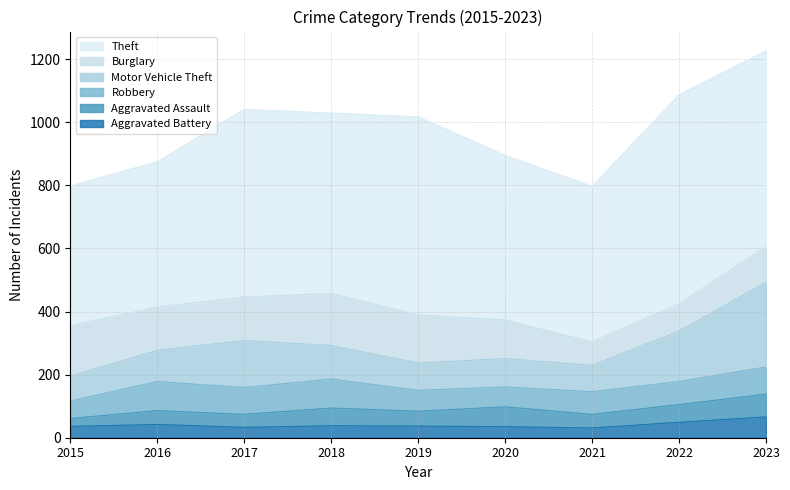

Which series has the largest total across all categories?

Theft